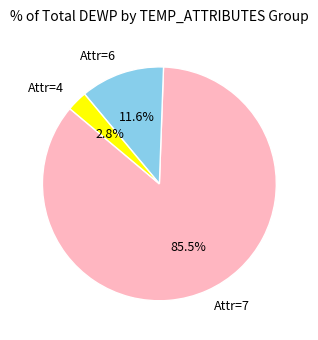

Does any single category account for the majority?

Yes